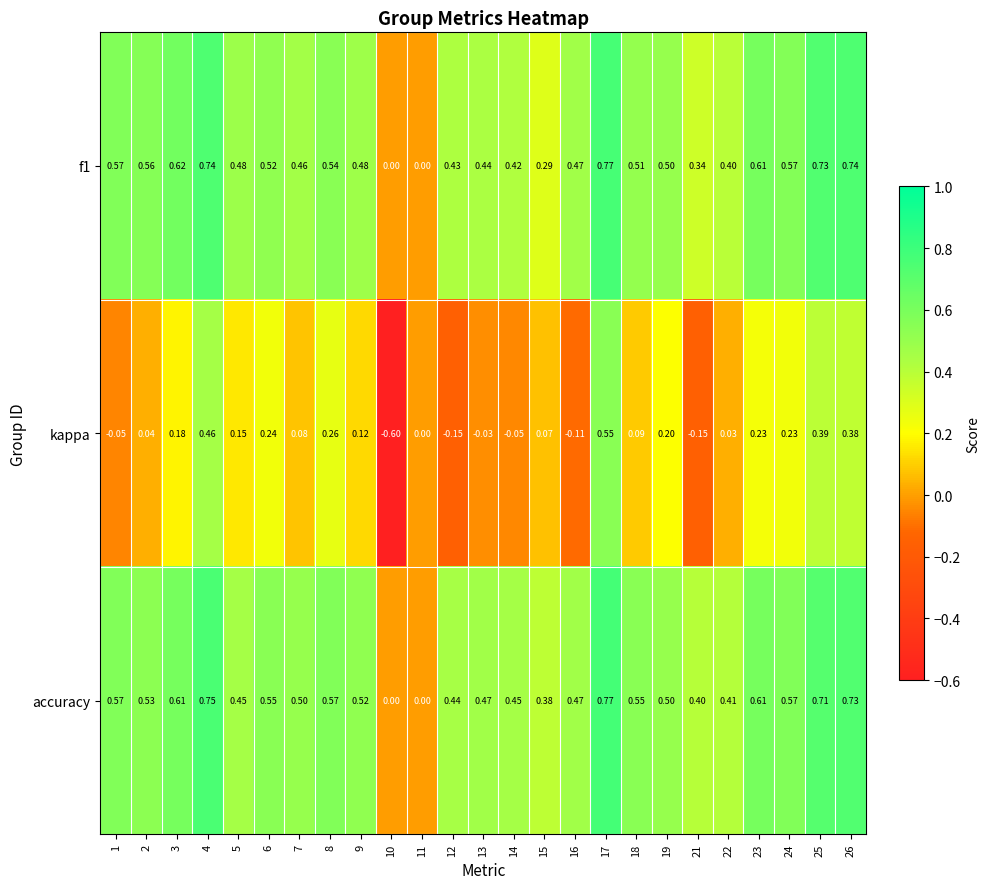

Which series has the largest range (max minus min)?

kappa